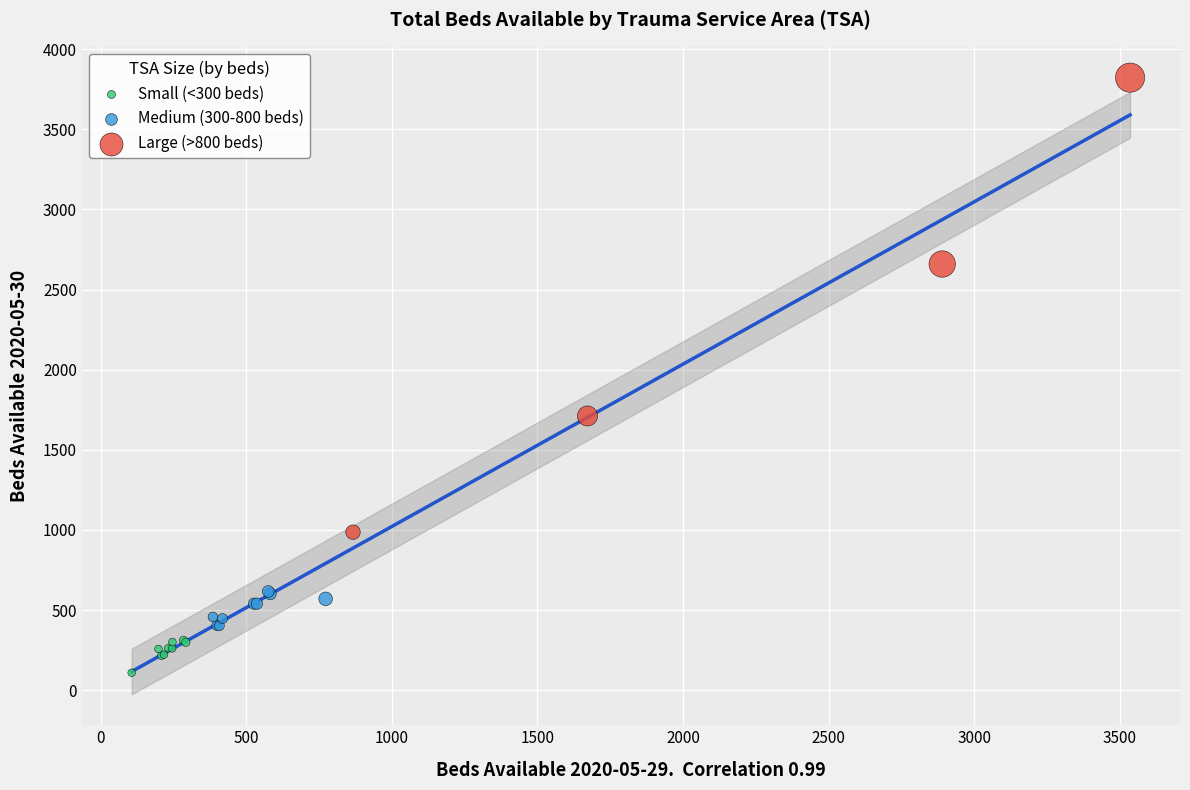

Which series reaches the maximum Y coordinate?

Large (>800 beds)